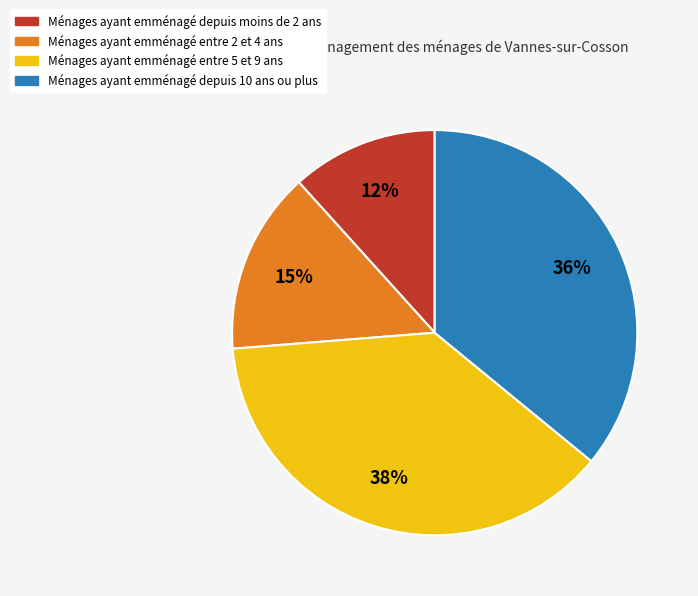

To the nearest percent, what is the average slice percentage?

25%